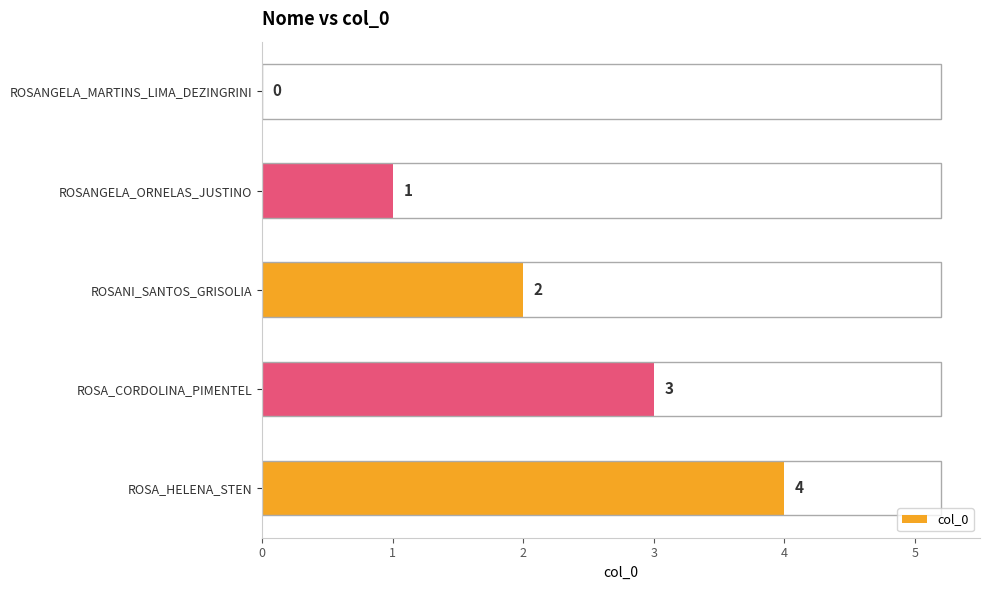

What is the average value?

2